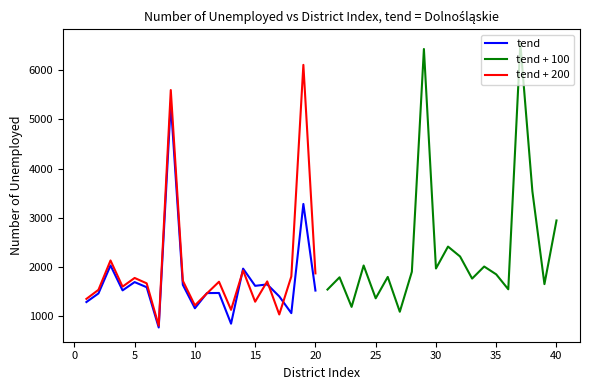

What is the maximum value shown in the chart?

6540